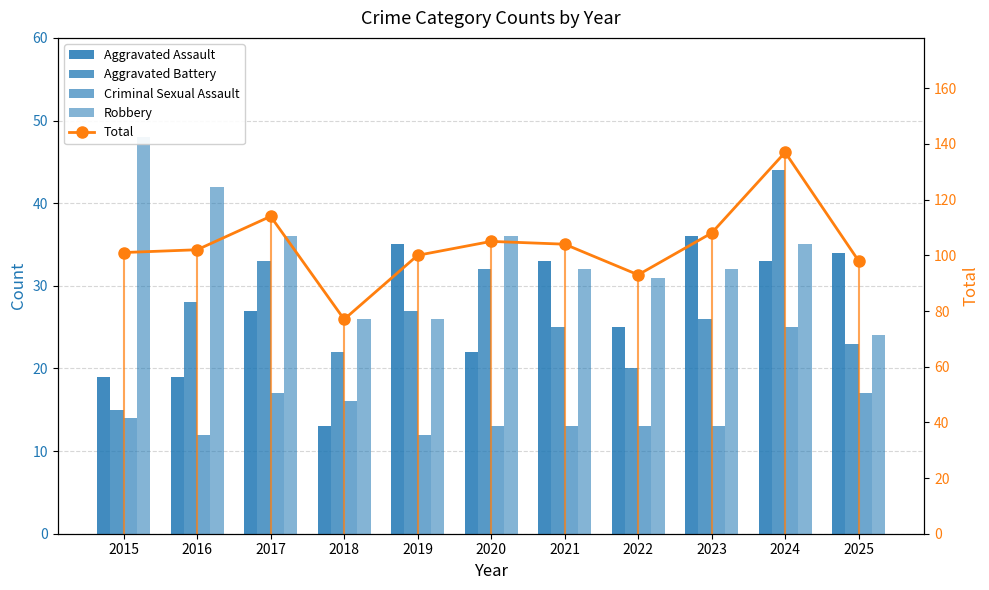

At 2022, list the series in order from smallest to largest.

Criminal Sexual Assault, Aggravated Battery, Aggravated Assault, Robbery, Total